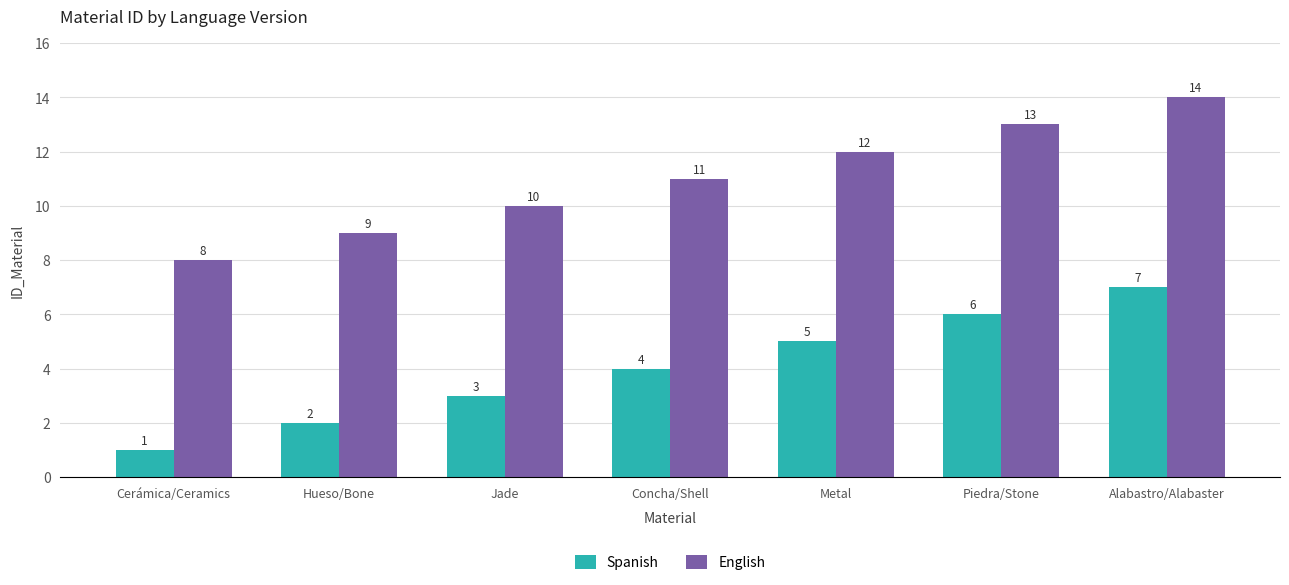

What is the smallest value displayed?

1